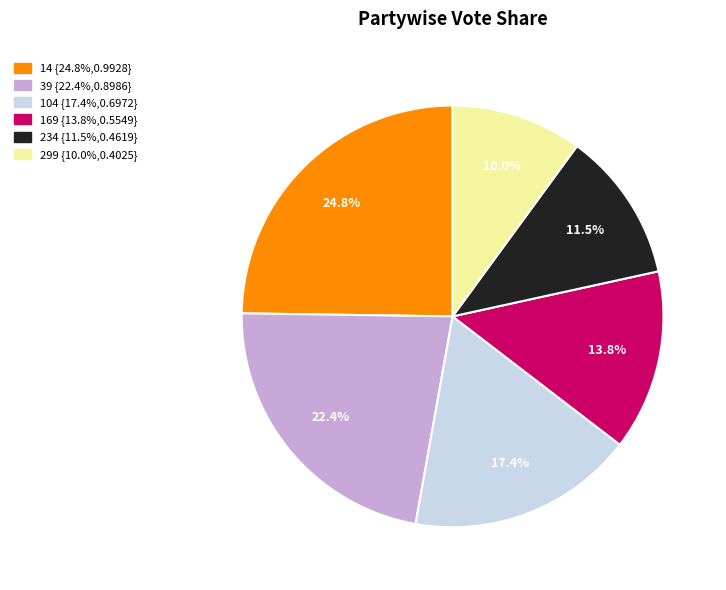

The 104 slice represents 23% of the pie. True or false?

False